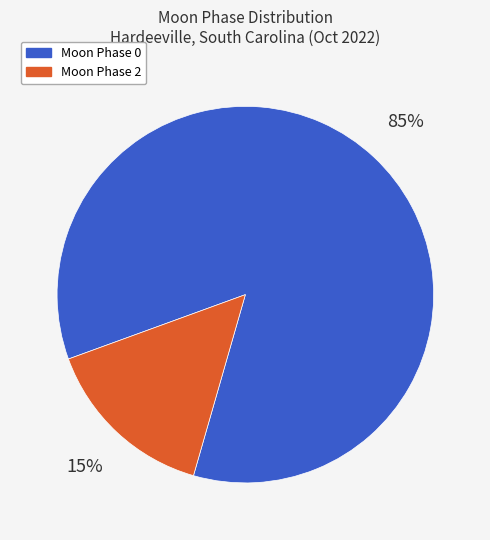

Does any single category account for the majority?

Yes